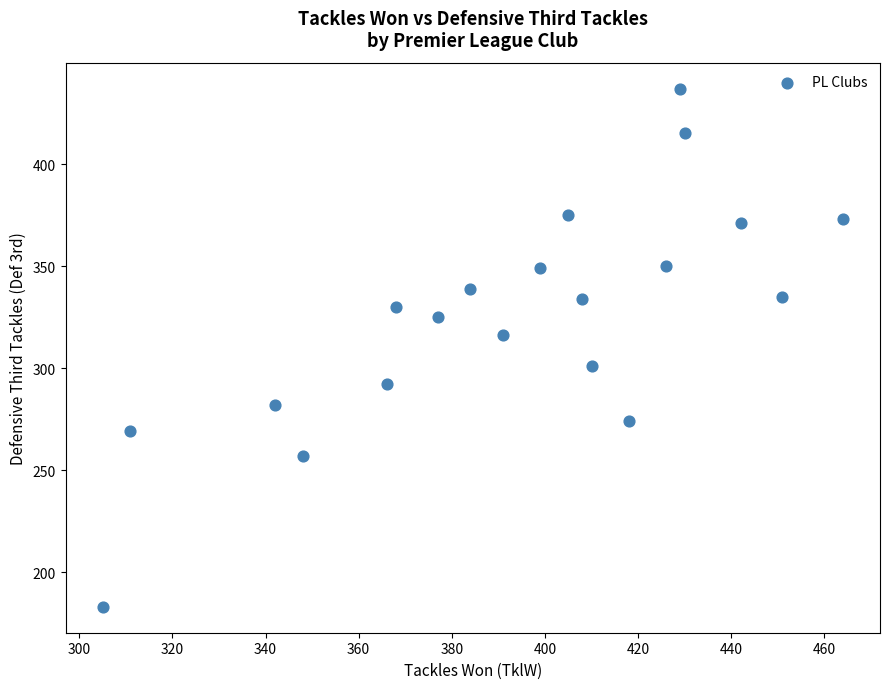

What Y value in the scatter plot is closest to 310?

316